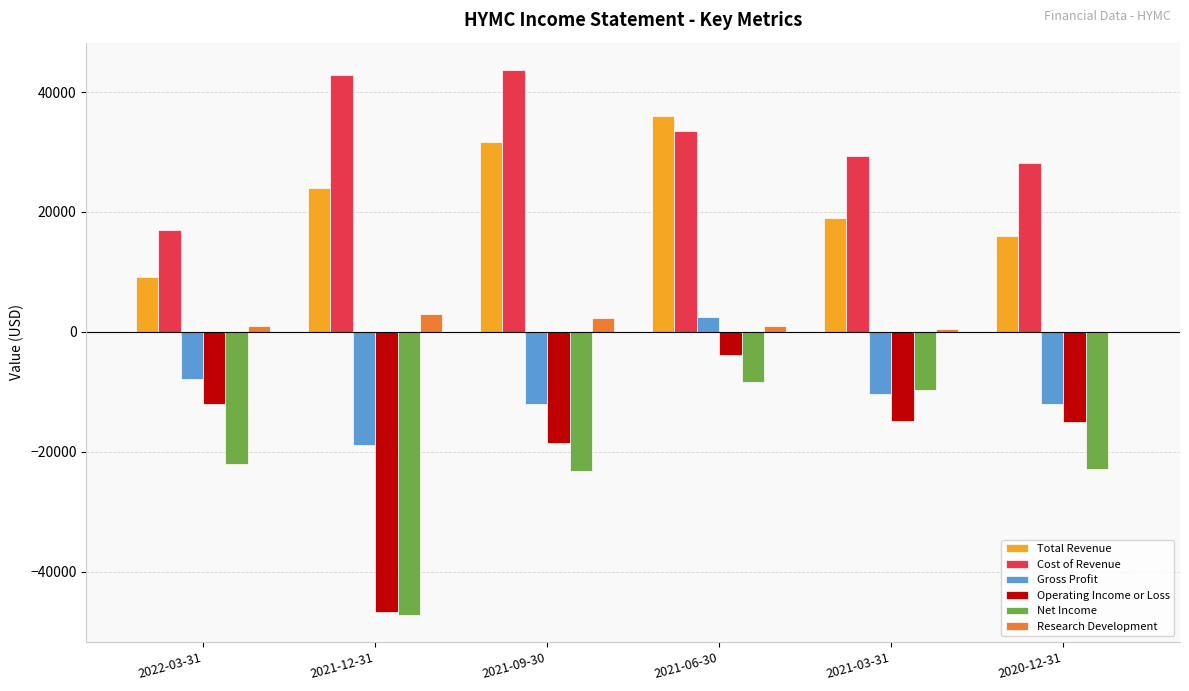

Between 2021-12-31 and 2021-06-30, which series saw the biggest shift?

Operating Income or Loss